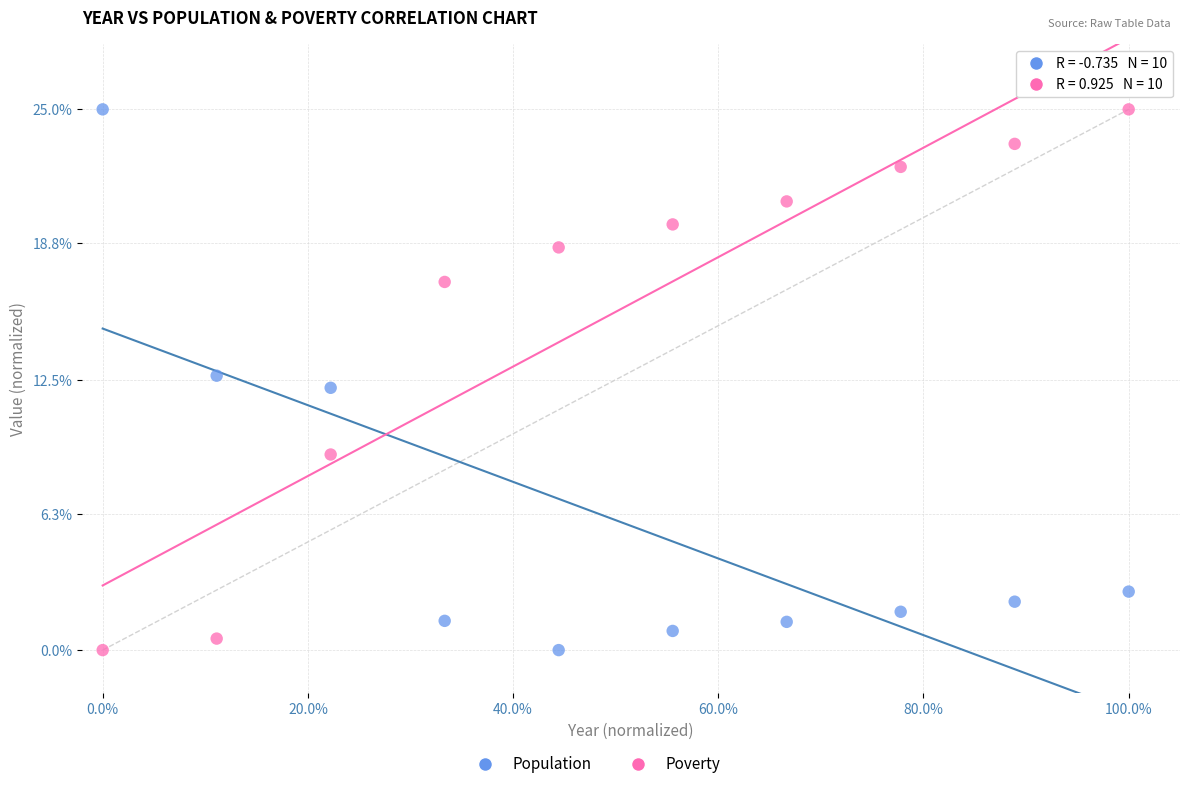

What is the X range (max minus min) for the scatter plot?

1.0